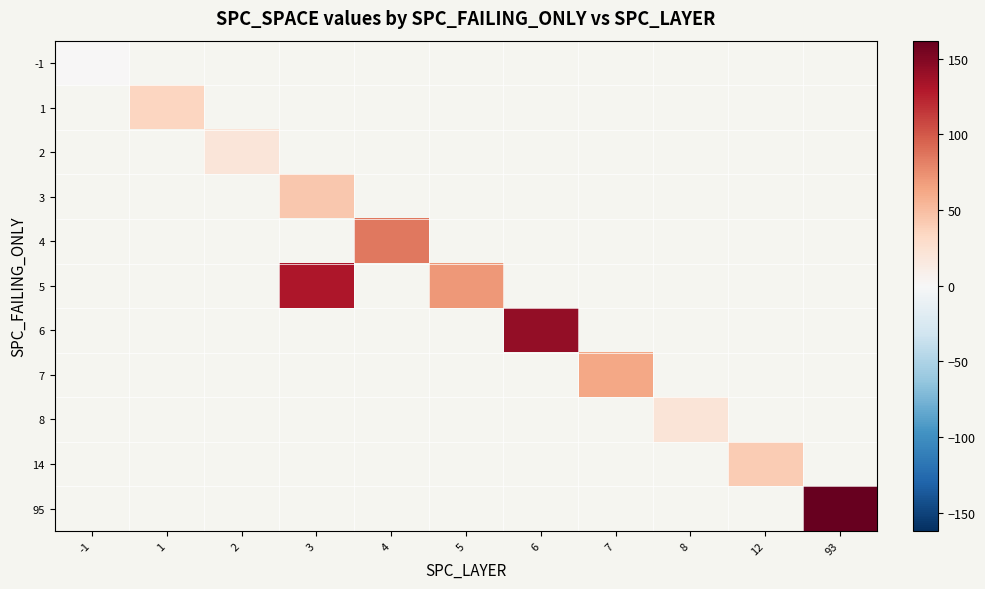

At how many categories does at least one series exceed 8?

10